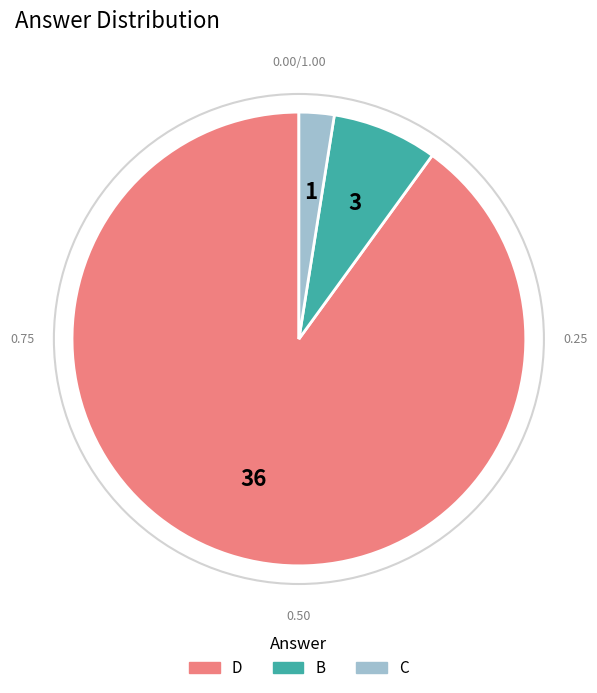

Is the sum of D and C greater than half?

Yes